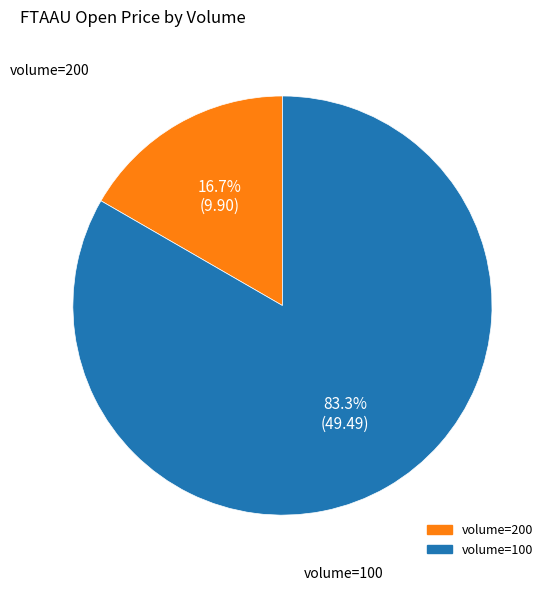

Does any single category account for the majority?

Yes